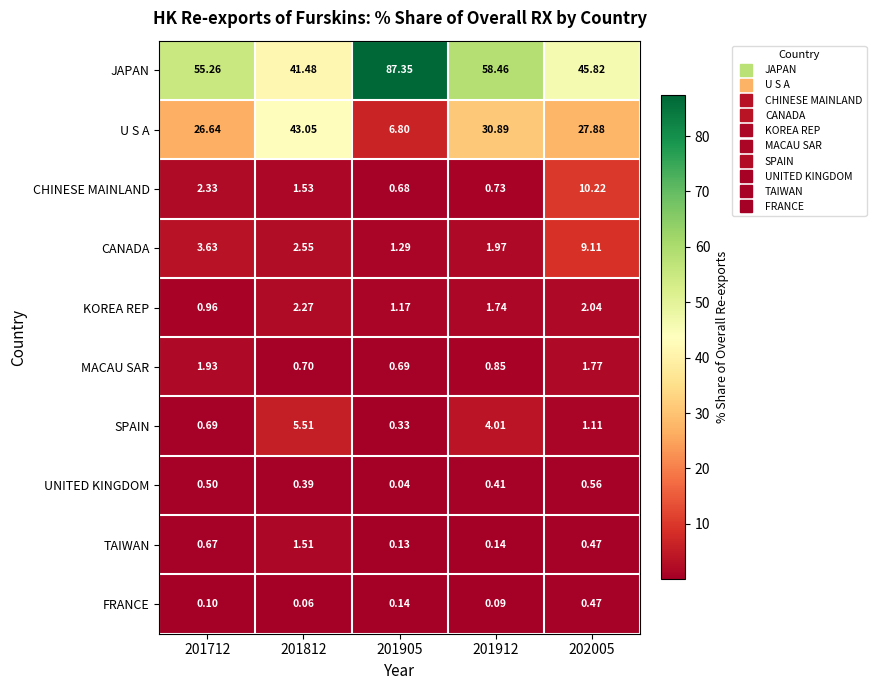

Between 201712 and 202005, which series saw the biggest shift?

JAPAN